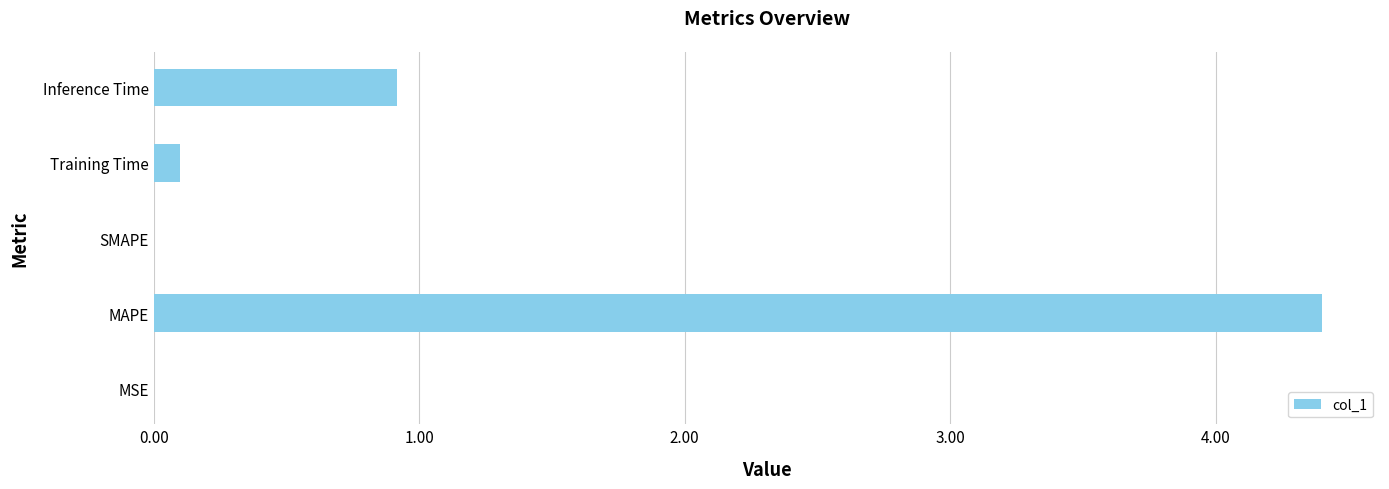

What is the sum of the values at Training Time and MAPE?

4.5